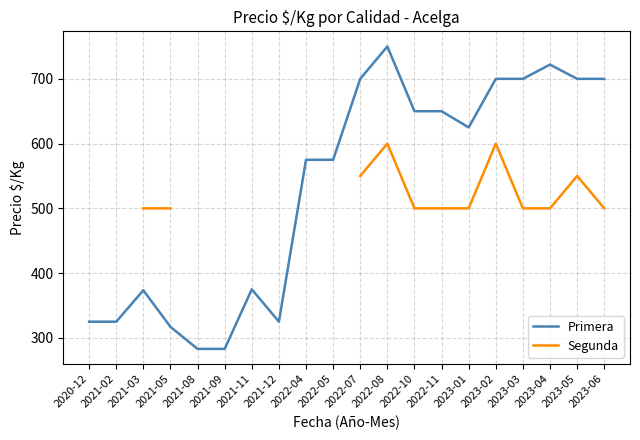

What is the smallest value displayed?

283.0